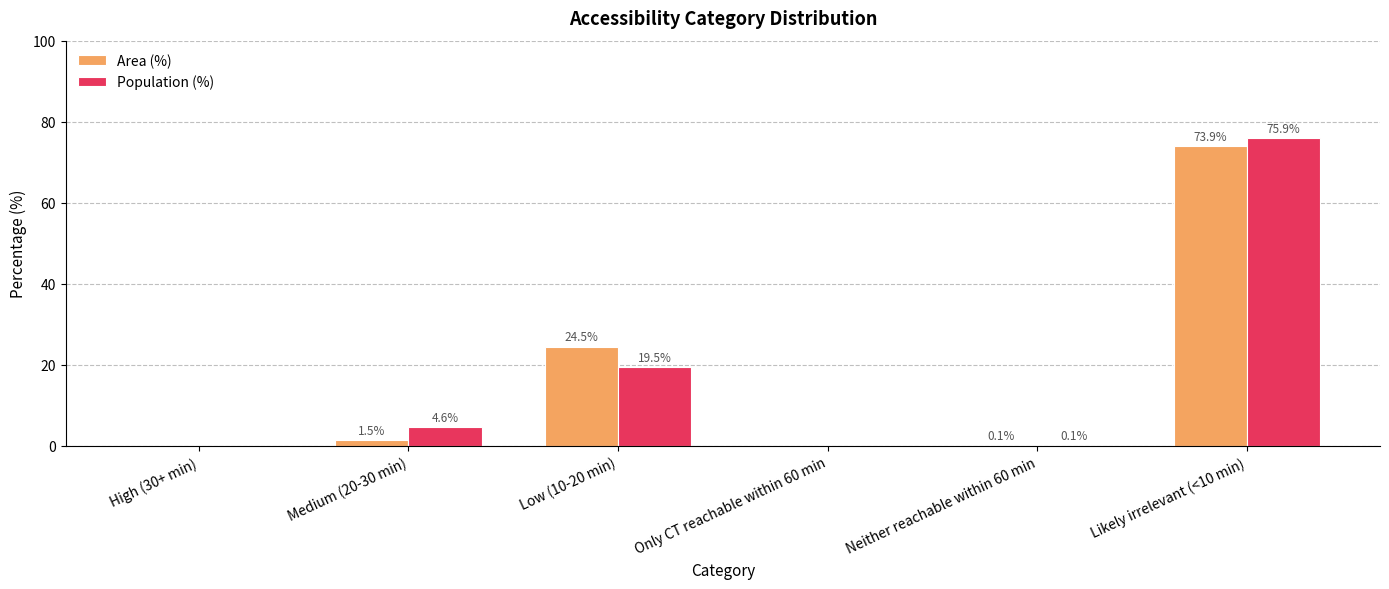

What is the greatest value displayed?

75.9